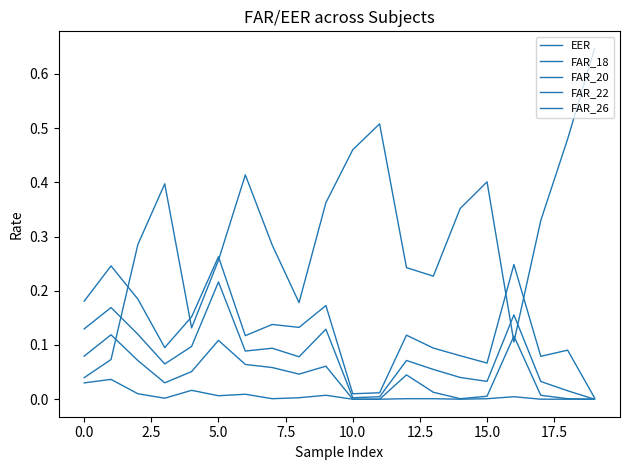

How many interior local valleys does the FAR_20 series have?

5